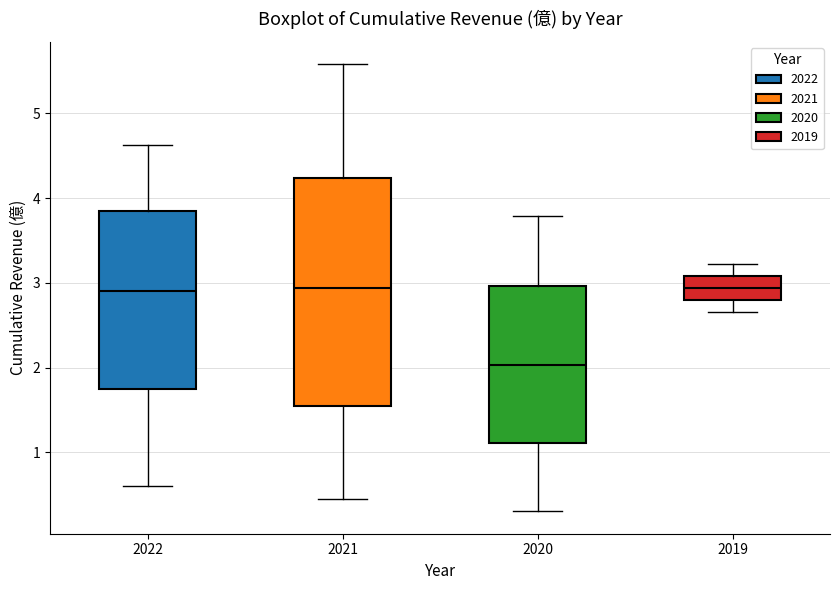

Reading left to right, transcribe this box plot: for each box, give where its median line is, the range the box spans, and where its two whiskers end, as read against the y-axis. The values are not printed on the chart, so give them approximately, as read against the axis.

2022: median 2.9, box 1.7 to 3.9, whiskers 0.6 to 4.6
2021: median 2.9, box 1.5 to 4.2, whiskers 0.4 to 5.6
2020: median 2.0, box 1.1 to 3.0, whiskers 0.3 to 3.8
2019: median 2.9, box 2.8 to 3.1, whiskers 2.7 to 3.2